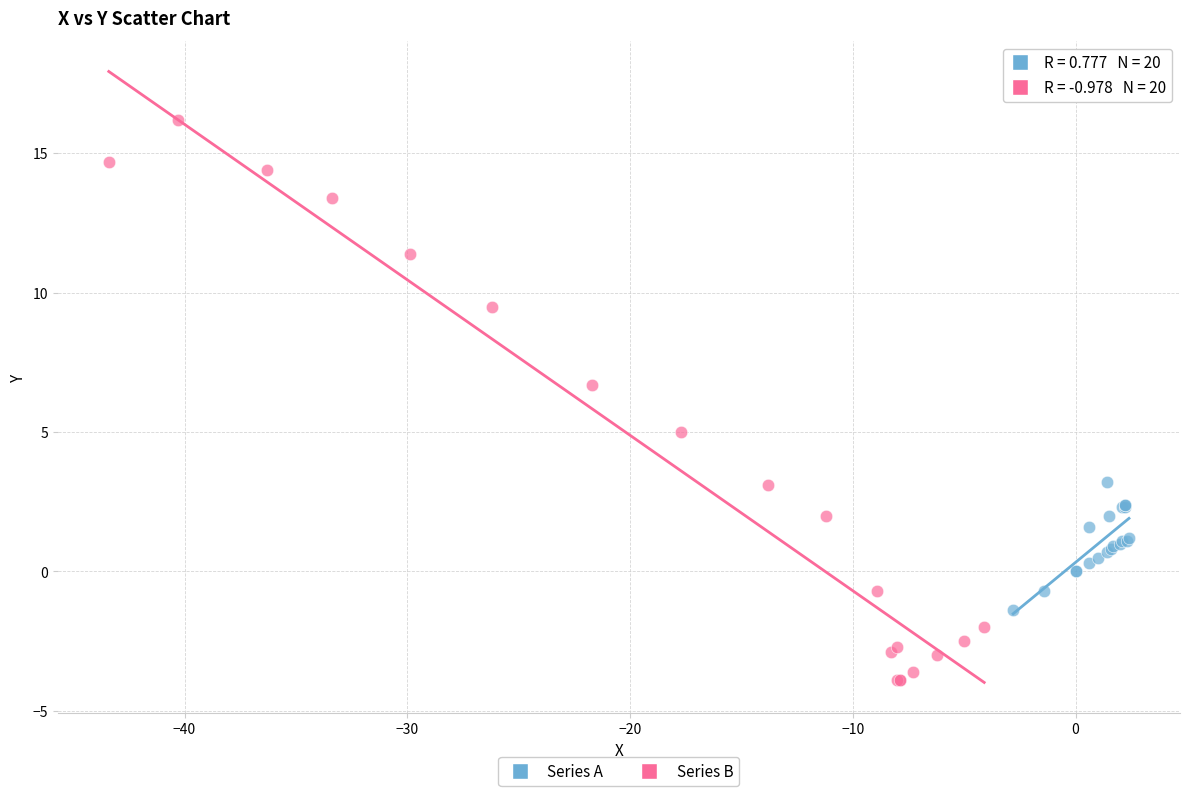

Which series contains the highest Y value?

Series B